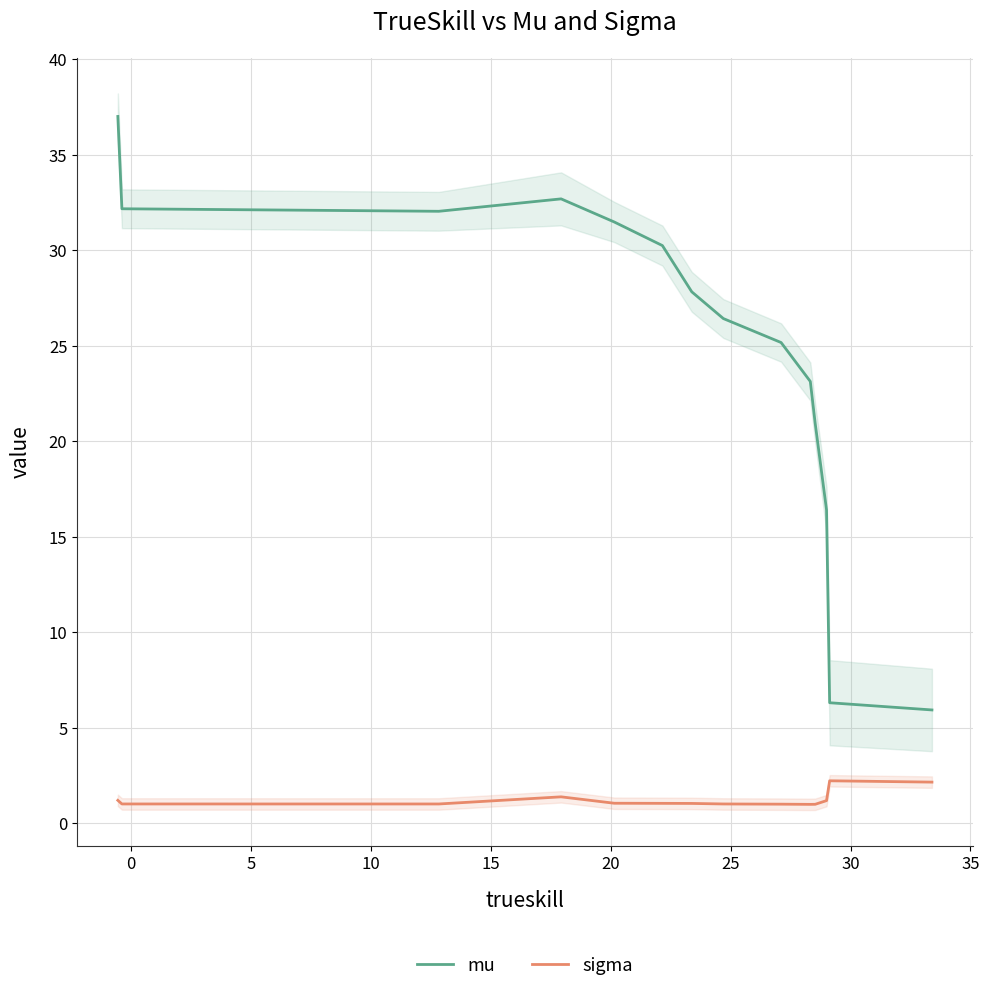

True or false: sigma and mu intersect in this chart.

False